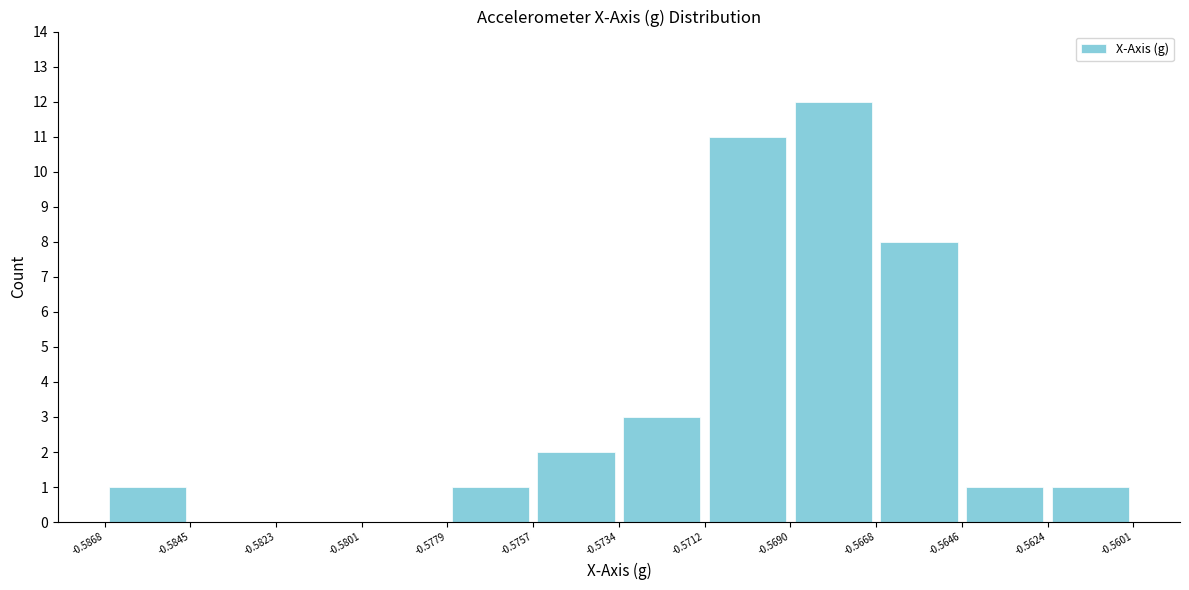

Over which range of the x-axis is the bar tallest?

-0.5690 to -0.5668